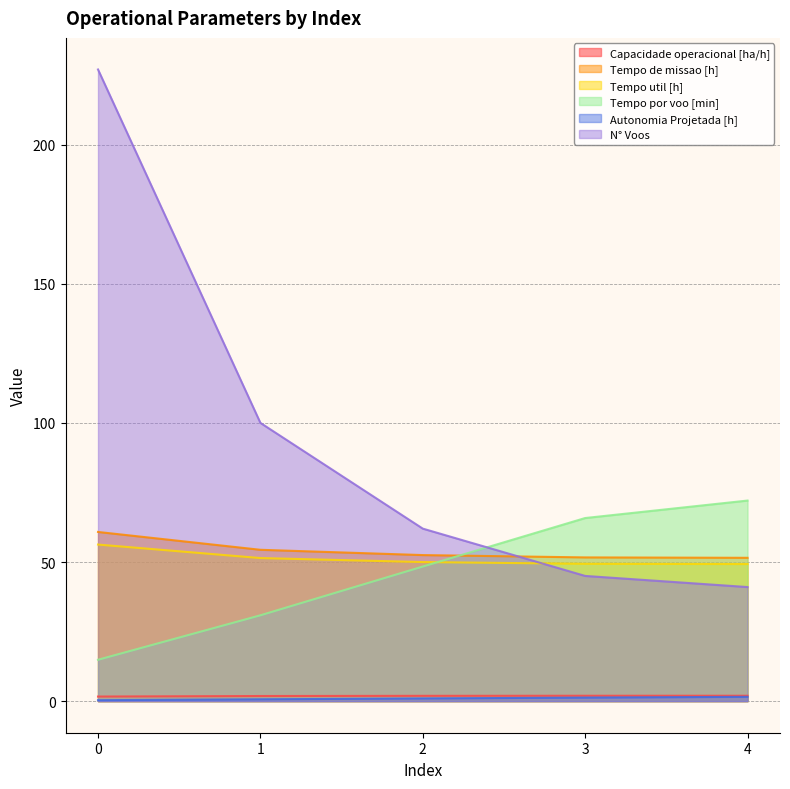

True or false: Capacidade operacional [ha/h] and Tempo util [h] intersect in this chart.

False